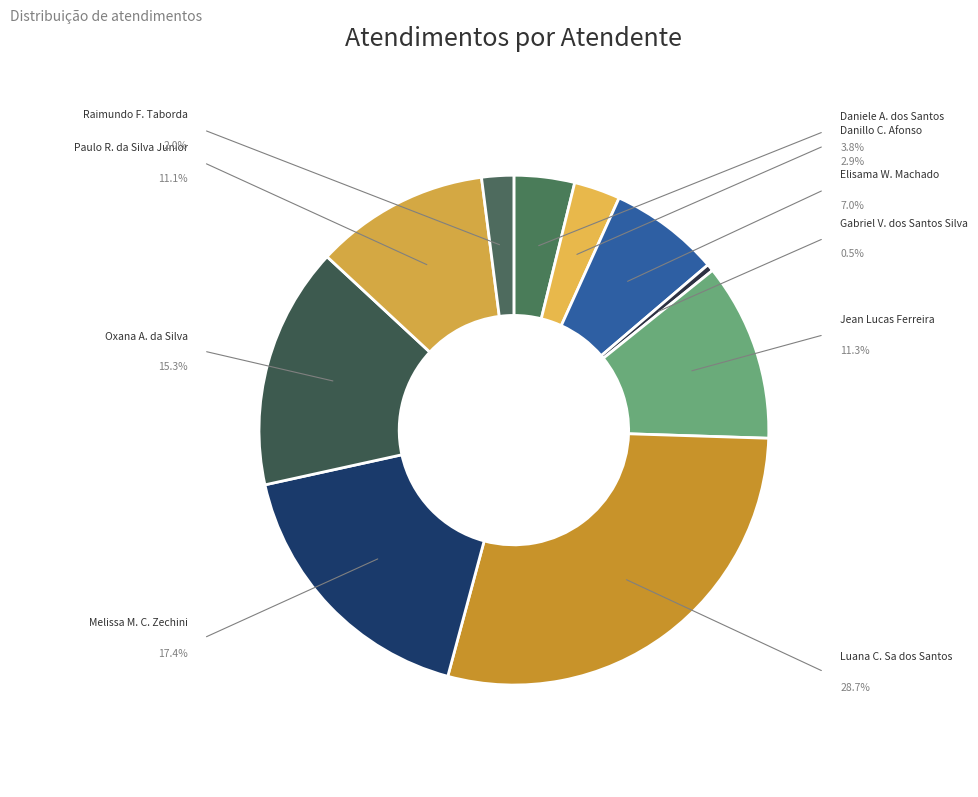

Which category has the smallest portion of the pie?

Gabriel Viana dos Santos Silva